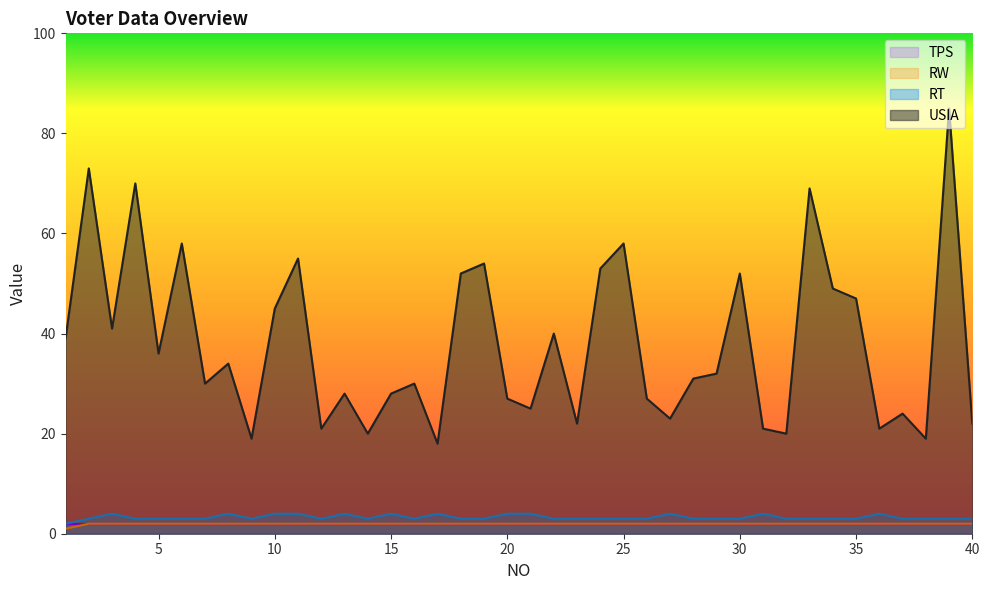

Which series changed the most between 5 and 38?

USIA